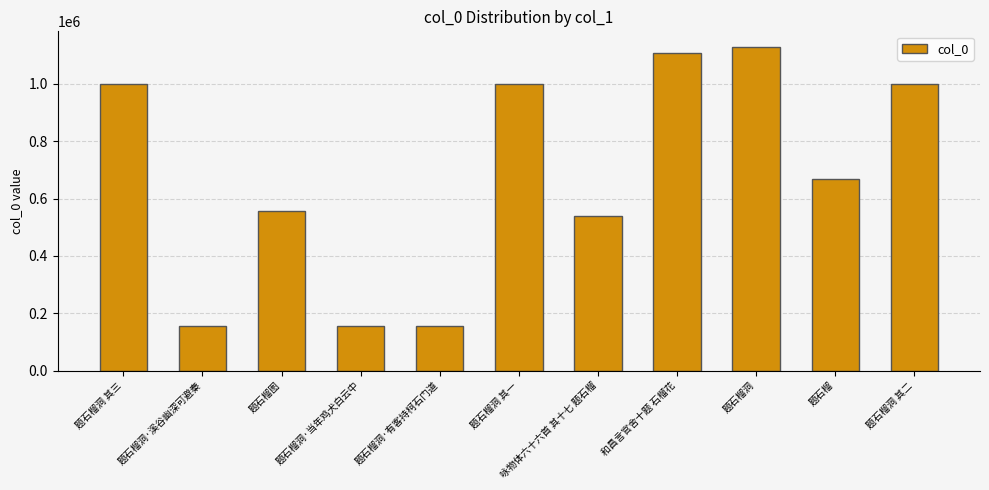

What is the label of the 9th bar from the left?

题石榴洞